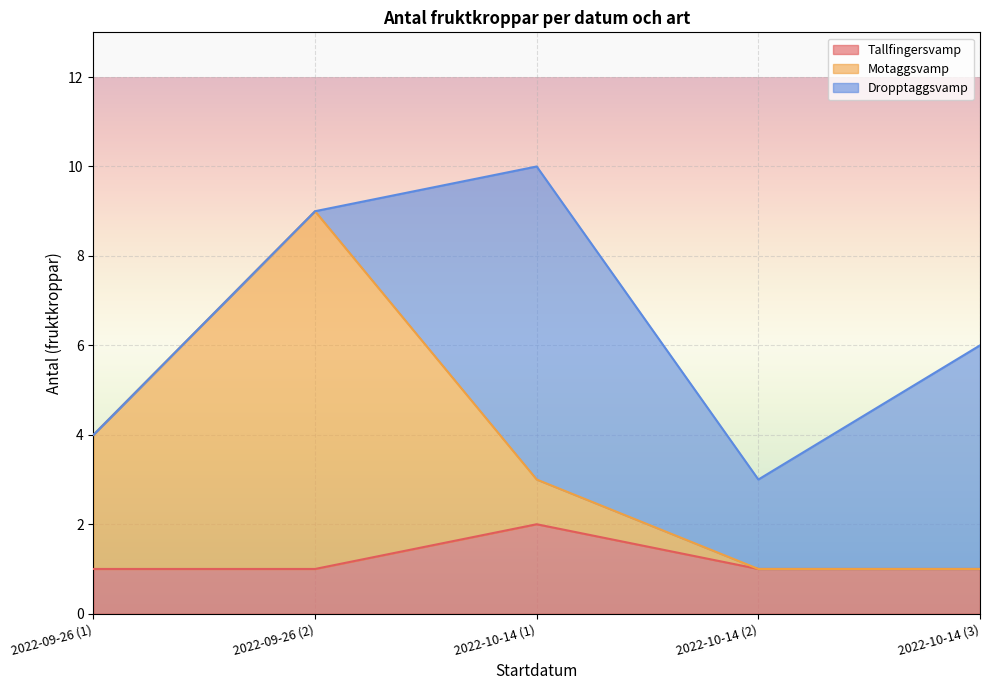

Reading left to right, list the values for the Tallfingersvamp series.

1	1	2	1	1